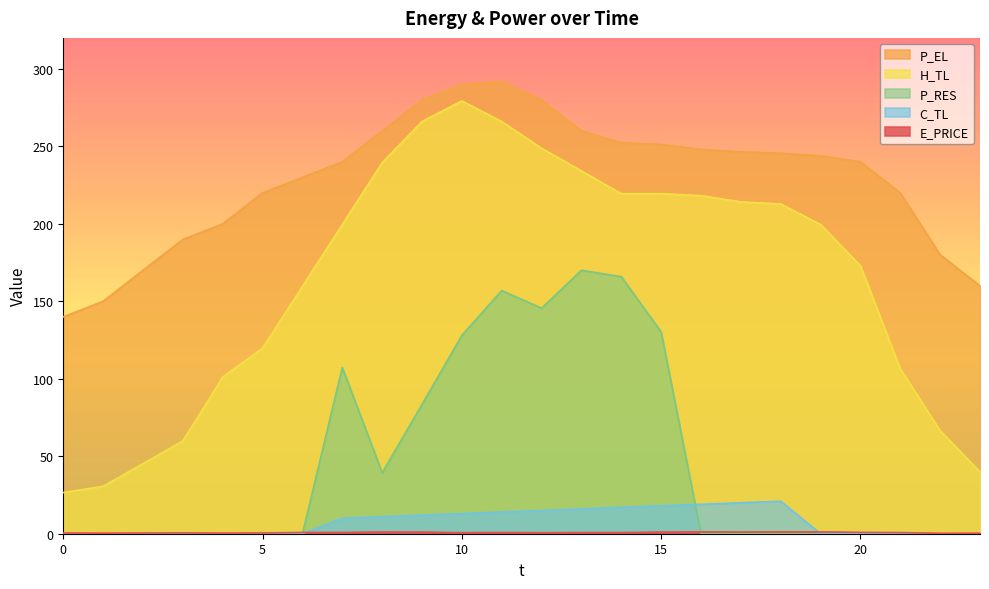

At which category does C_TL reach its first local peak?

18